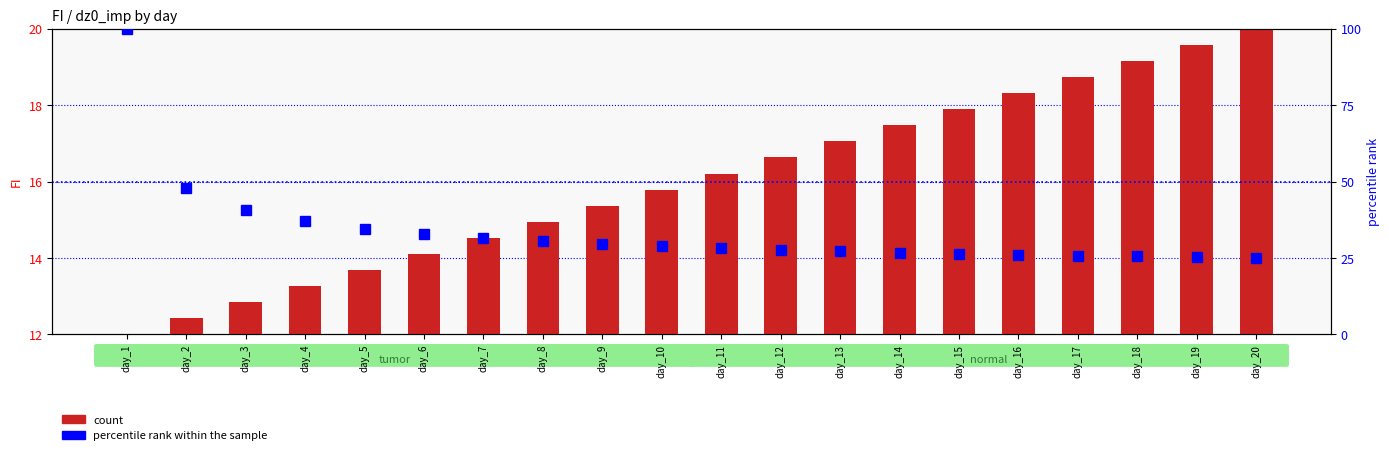

What are all the series names shown in the legend?

count, percentile rank within the sample